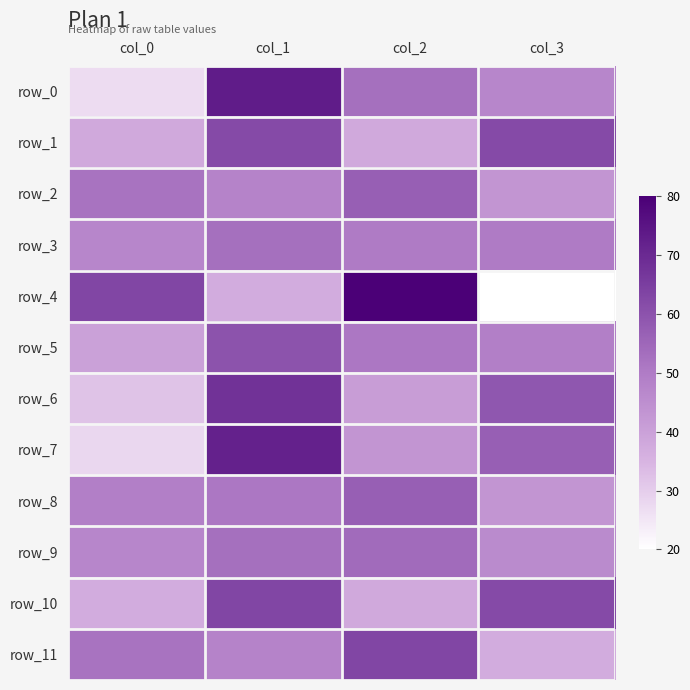

Reading left to right, what are all the values shown in this chart?

row_0: 27	73	53	47
row_1: 38	62	38	62
row_2: 52	48	57	43
row_3: 47	53	50	50
row_4: 63	37	80	20
row_5: 40	60	51	49
row_6: 32	68	41	59
row_7: 28	72	43	57
row_8: 49	51	57	43
row_9: 47	53	54	46
row_10: 37	63	38	62
row_11: 52	48	63	37